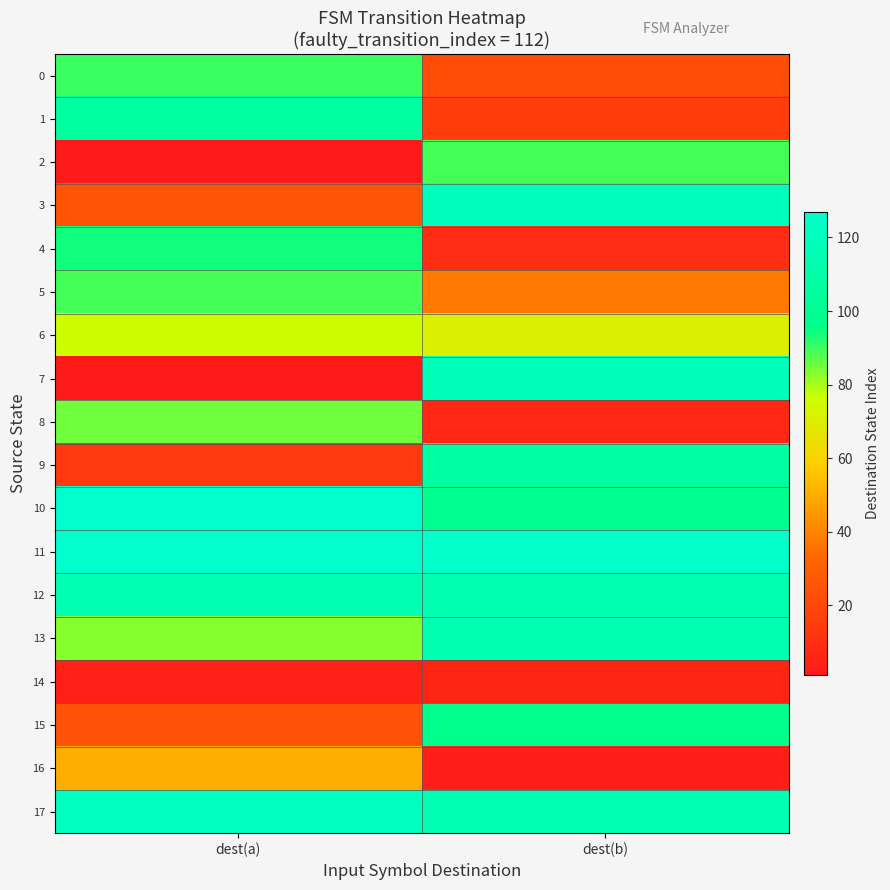

Which has a higher value, dest(a) or dest(b)?

dest(a)